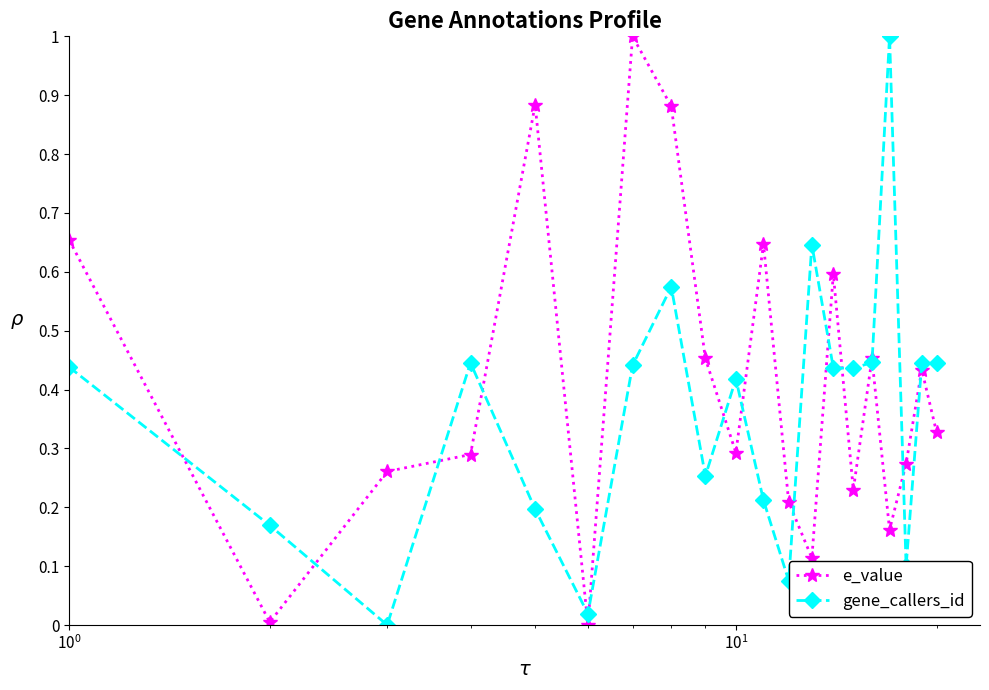

Which series has the largest total across all categories?

e_value